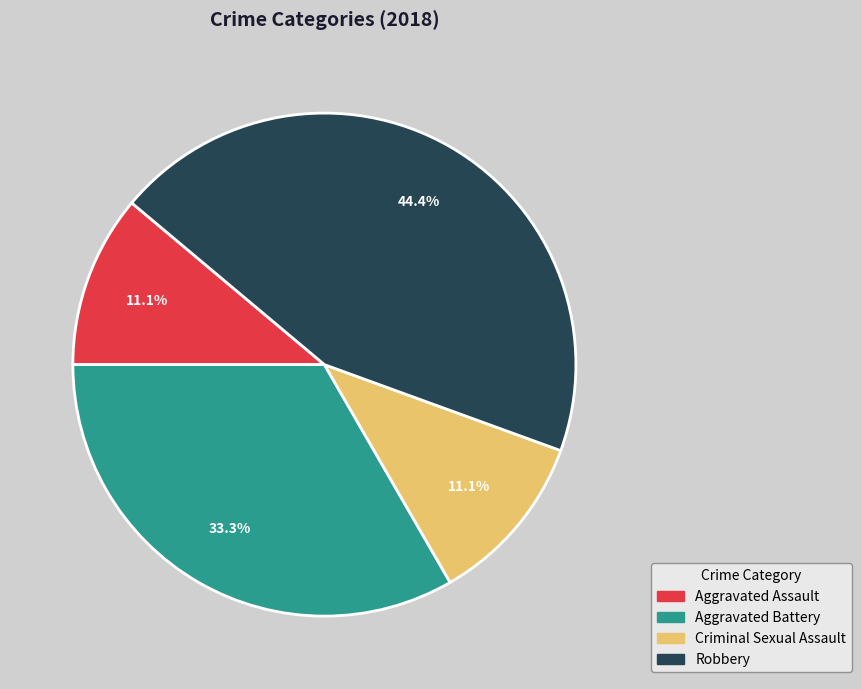

How many slices are in this pie chart?

4